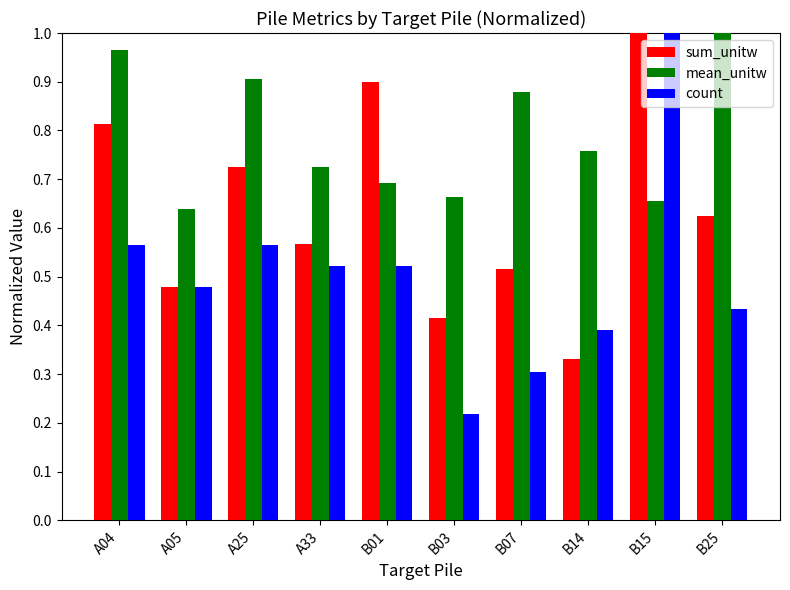

At which label does count reach its peak?

B15